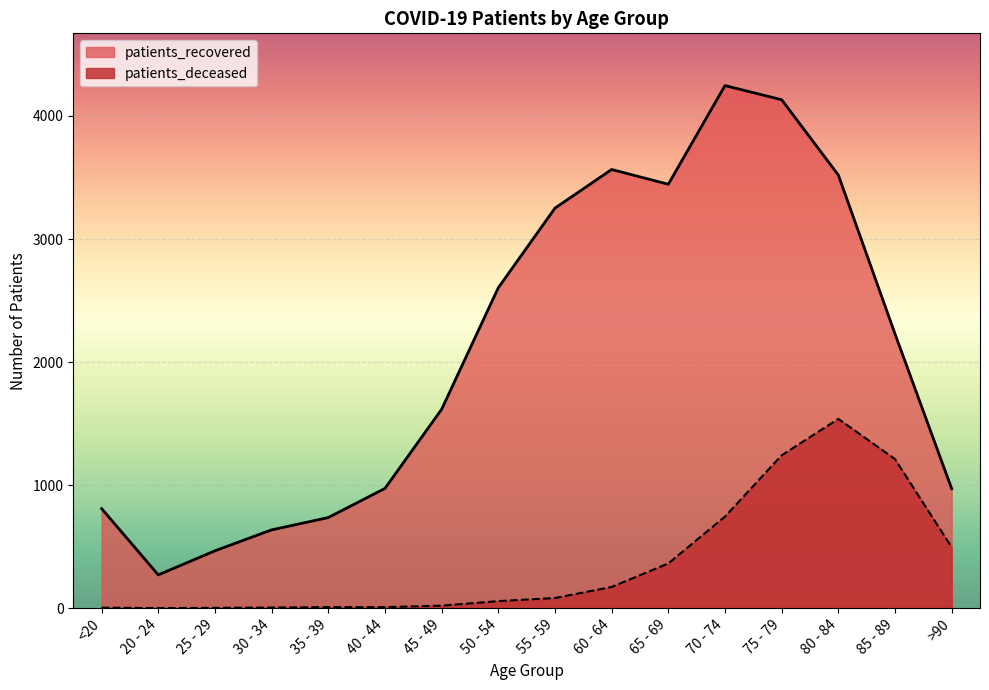

What is the difference between the maximum and minimum values in the patients_recovered series?

3977